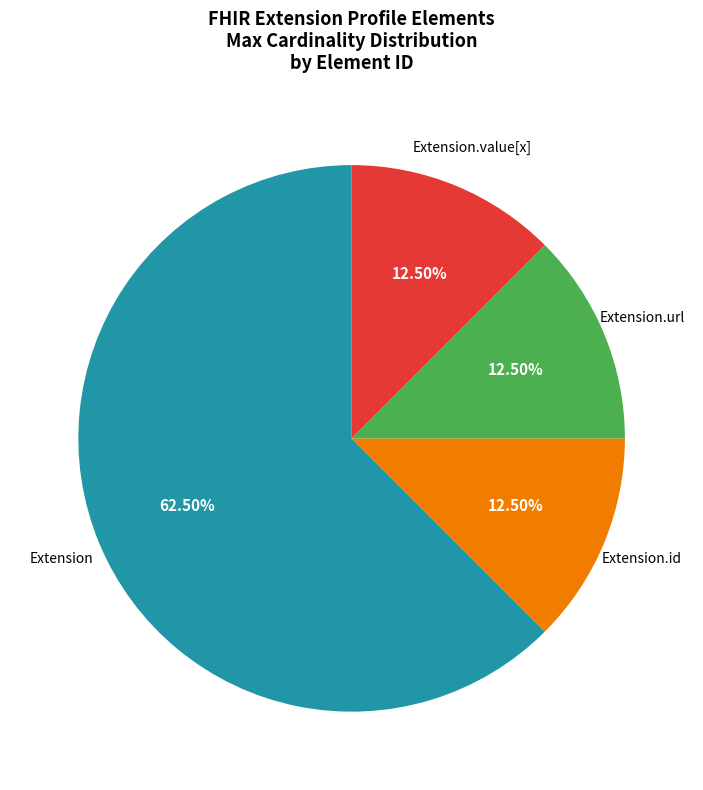

Count the number of slices in the pie.

4